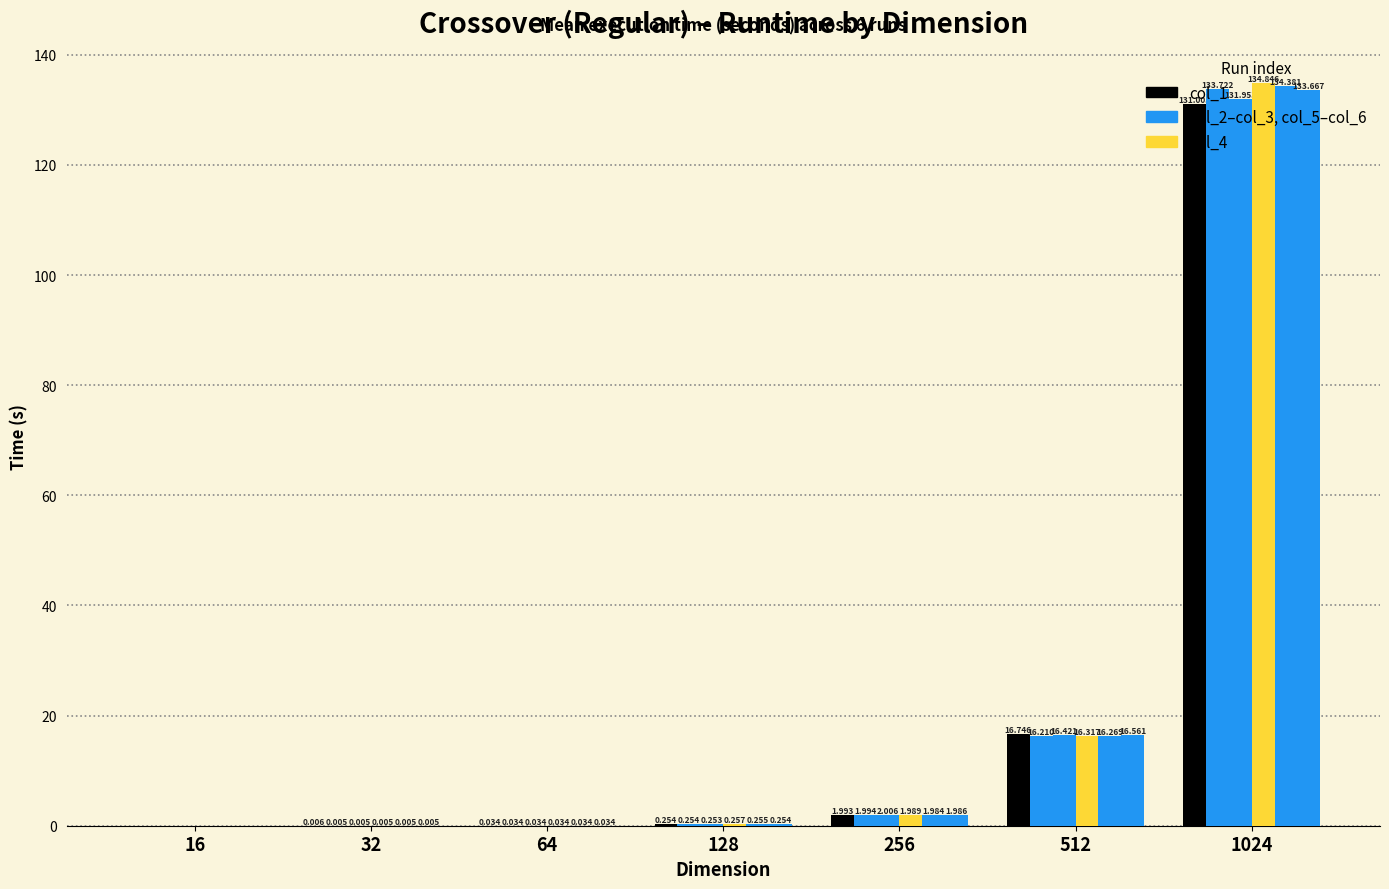

How many groups of bars are there?

7